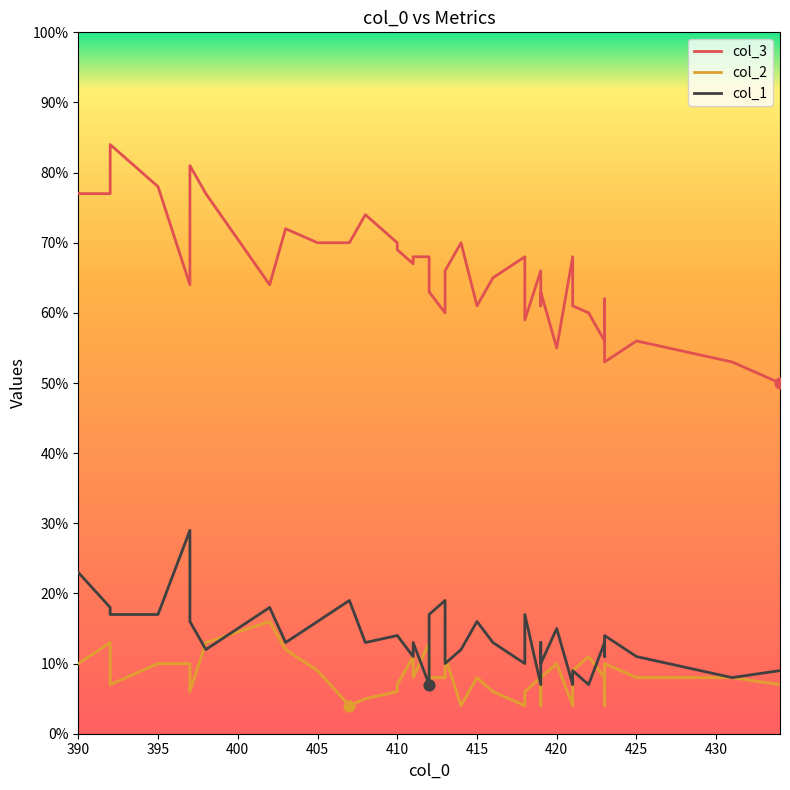

Is the value of col_3 at 22 greater than the value of col_2 at 37?

Yes